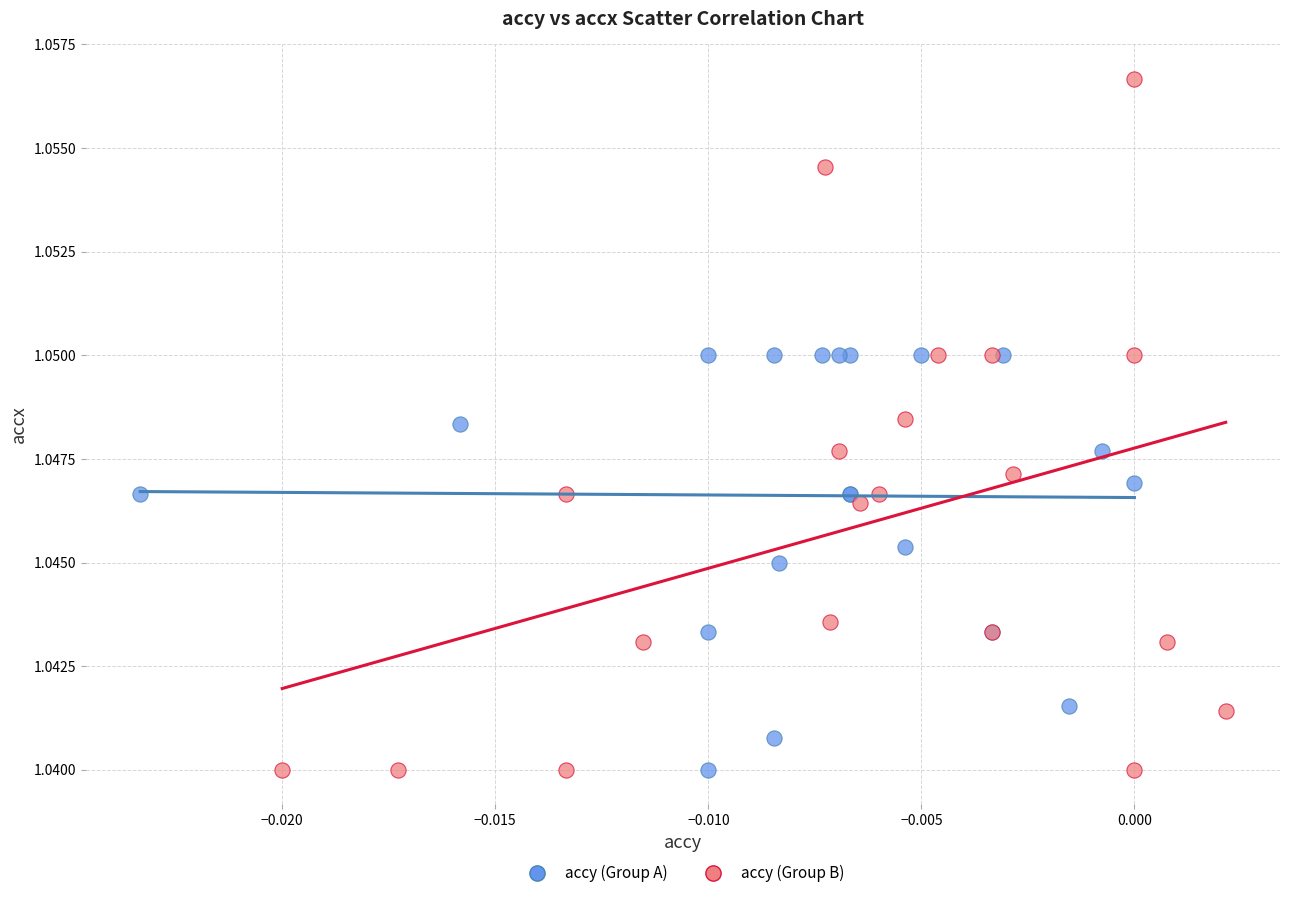

Which series contains the highest Y value?

accy (Group B)